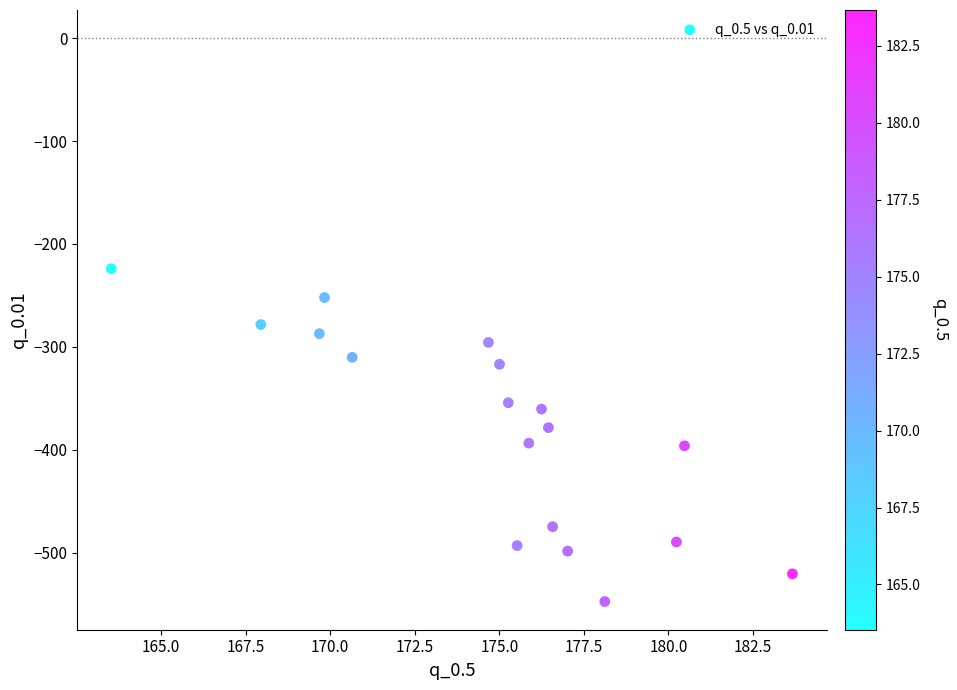

What is the range of Y values (max minus min)?

323.5